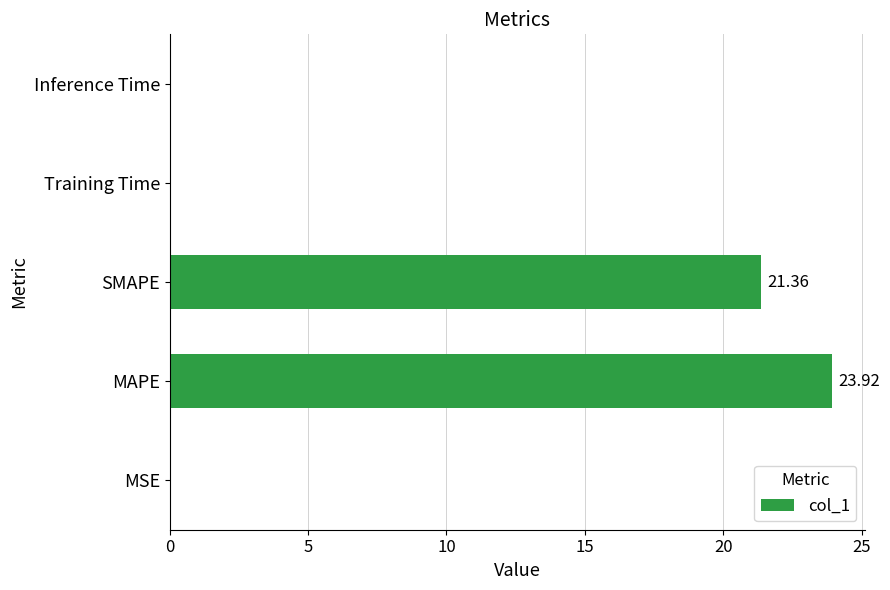

At which category does the chart reach its peak across all series?

MAPE